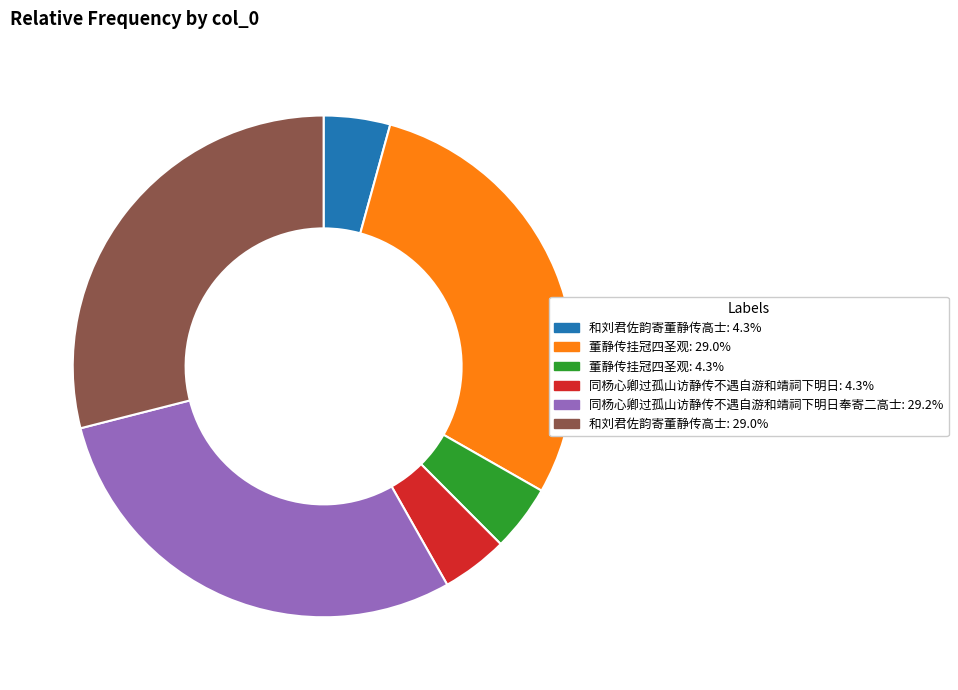

Is the sum of 同杨心卿过孤山访静传不遇自游和靖祠下明日: 4.3% and 同杨心卿过孤山访静传不遇自游和靖祠下明日奉寄二高士: 29.2% greater than half?

No